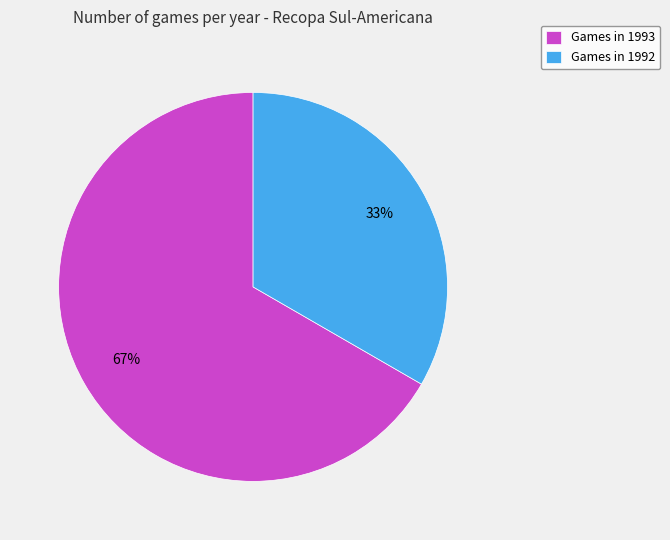

Which category has the biggest portion of the pie?

Games in 1993